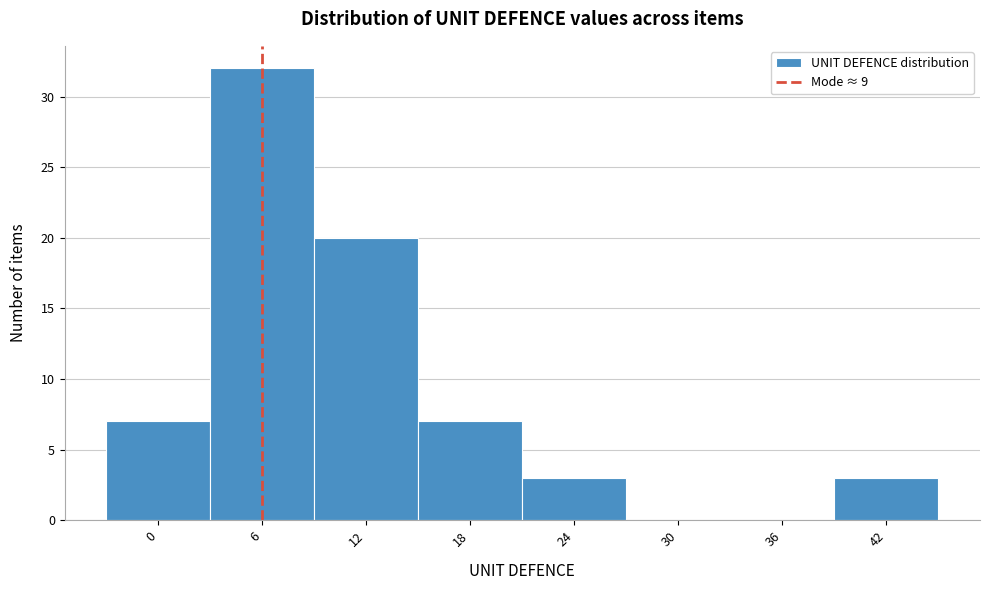

Reading left to right, list all the values displayed in this chart.

0=7	6=32	12=20	18=7	24=3	30=0	36=0	42=3